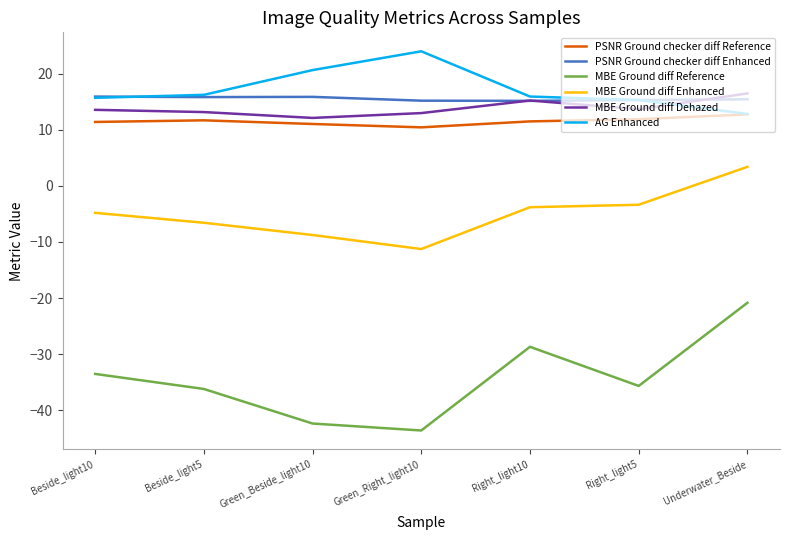

What is the difference between the PSNR Ground checker diff Reference values at Beside_light5 and Right_light5?

0.2